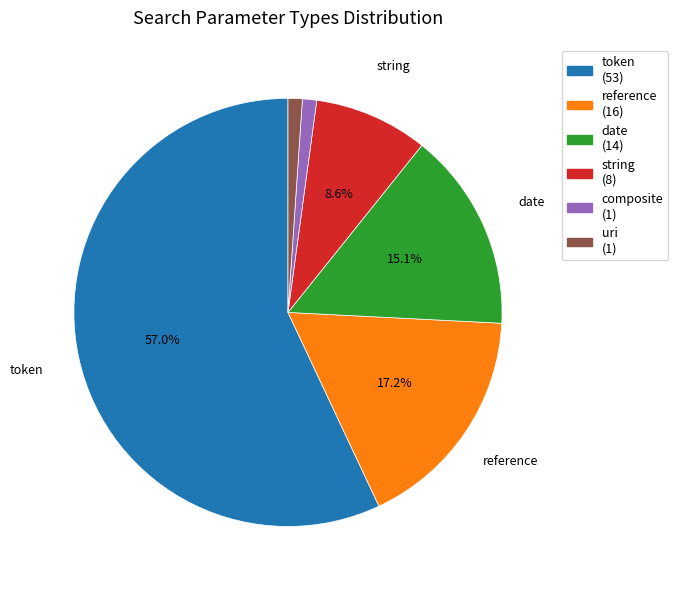

Does any single category account for the majority?

Yes